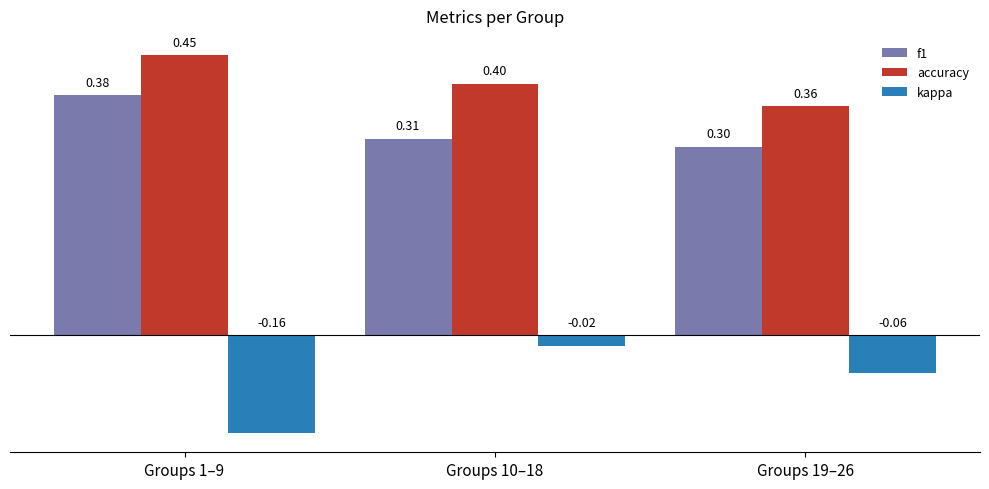

What is the spread (max minus min) of values at Groups 19–26?

0.4